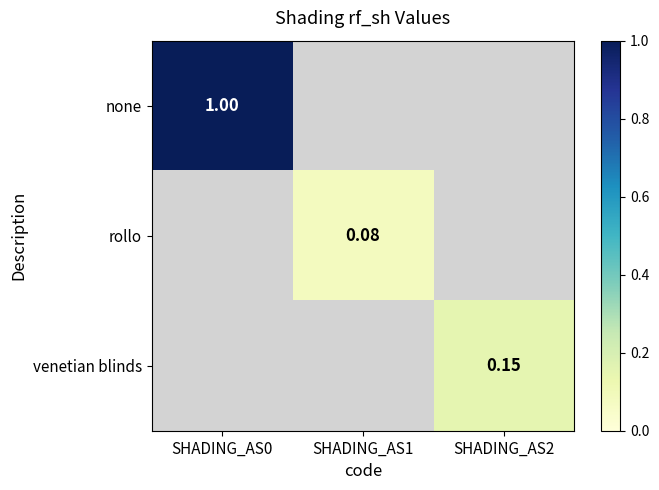

True or false: rollo has a value of 0.1 at SHADING_AS1.

True